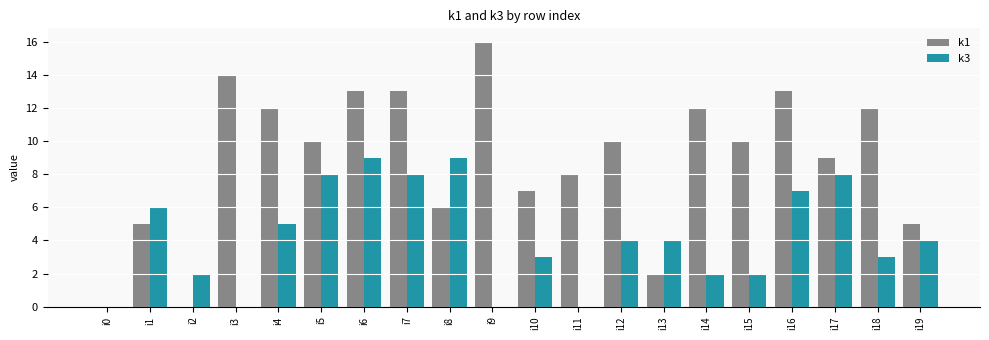

The k1 series shows 0 at i2. True or false?

True